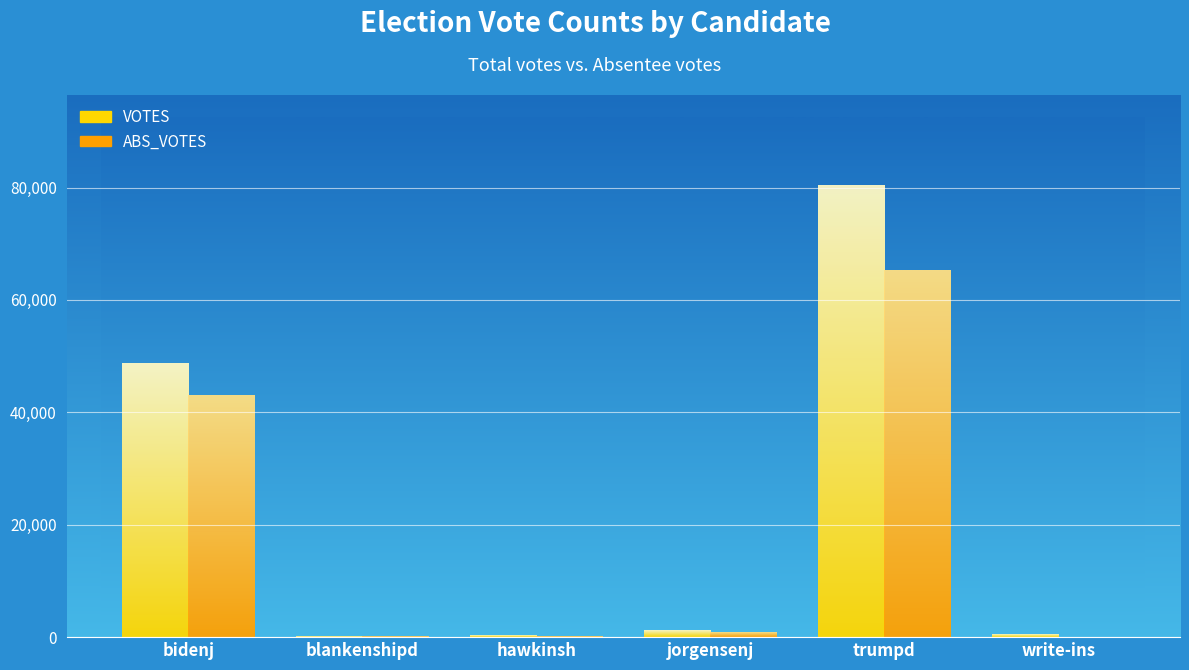

At which label is ABS_VOTES closest to 32615?

bidenj